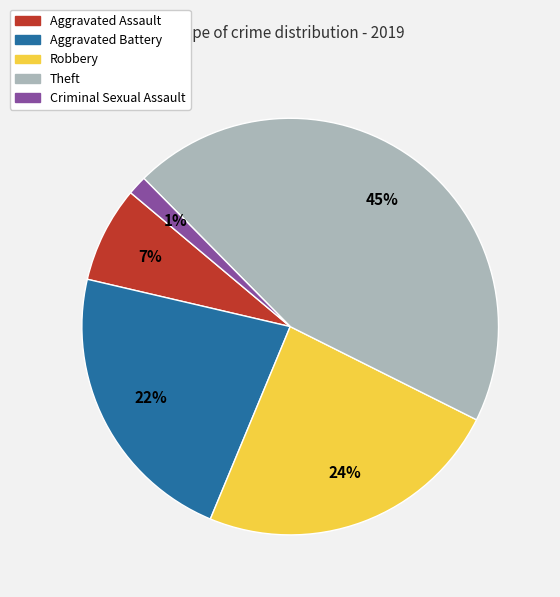

To the nearest percent, what percentage of the pie is Theft?

45%